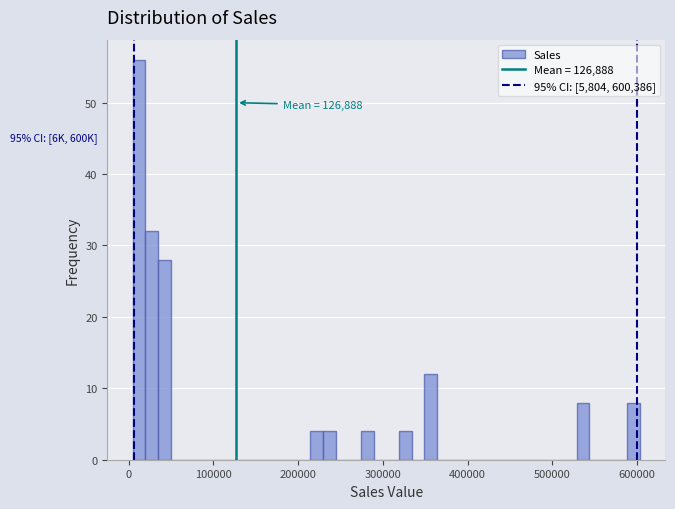

Read against the x-axis, roughly where is the centre of the tallest bar?

10000